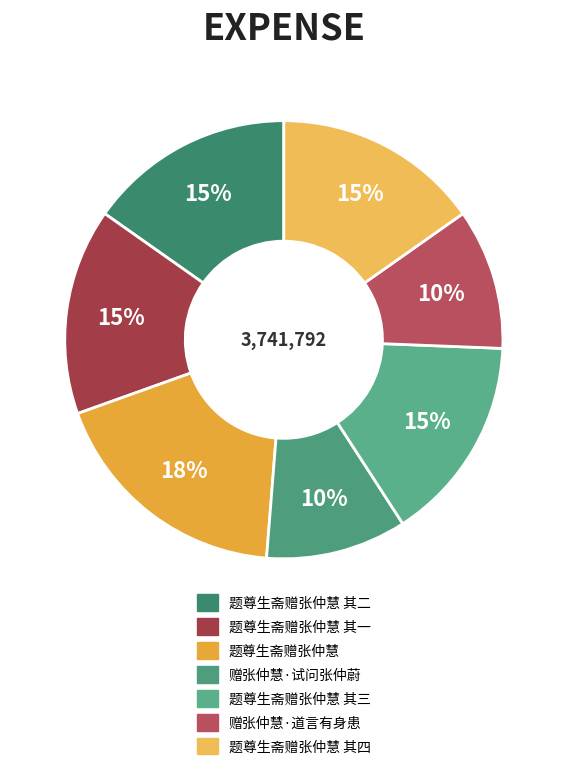

To the nearest percent, what is the combined percentage of 题尊生斋赠张仲慧 其二 and 题尊生斋赠张仲慧?

34%